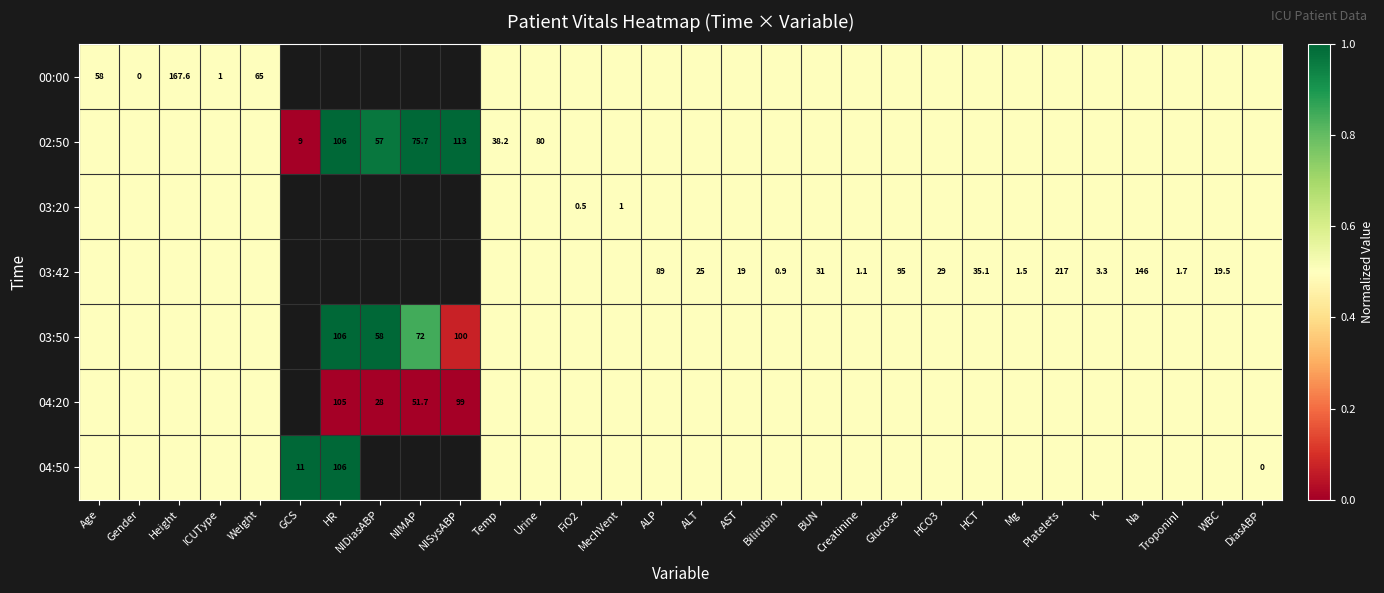

What is the maximum value shown in the chart?

1.0